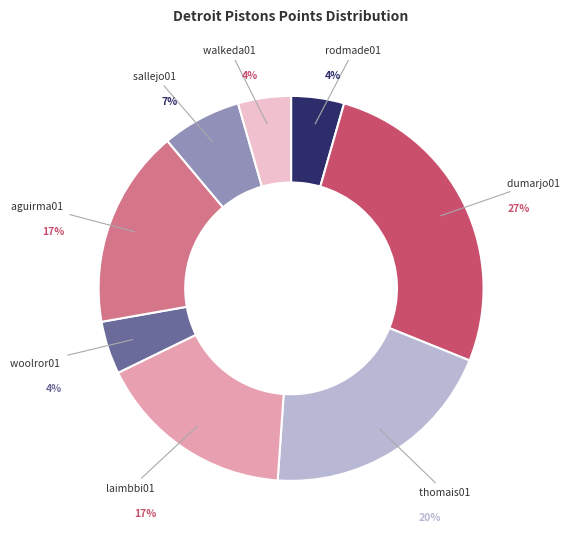

To the nearest percent, what is the average slice percentage?

12%